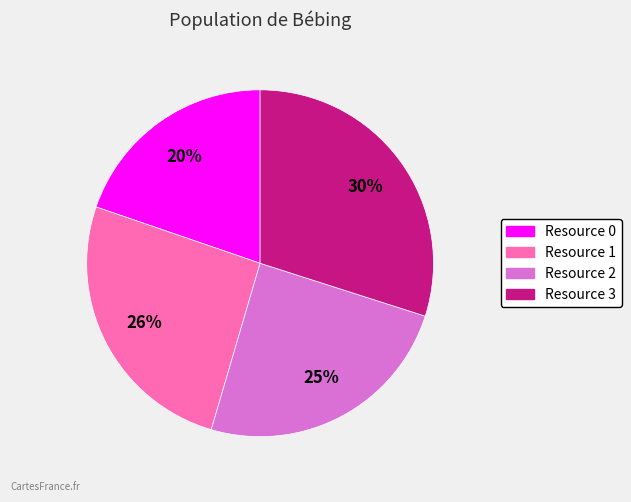

Is it true that Resource 0 is 20% of the pie?

True